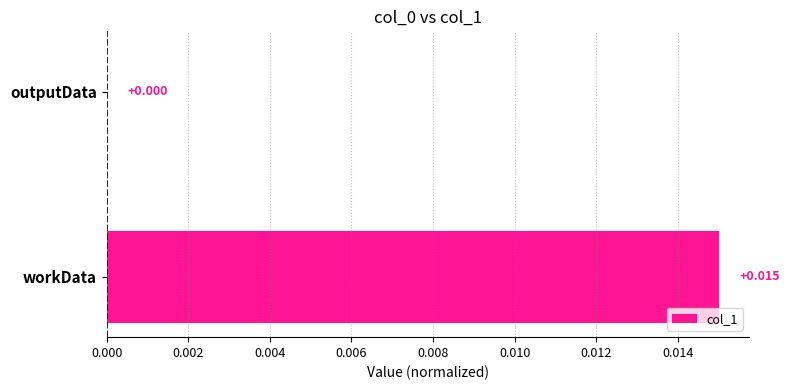

At which label is the value closest to 0?

outputData